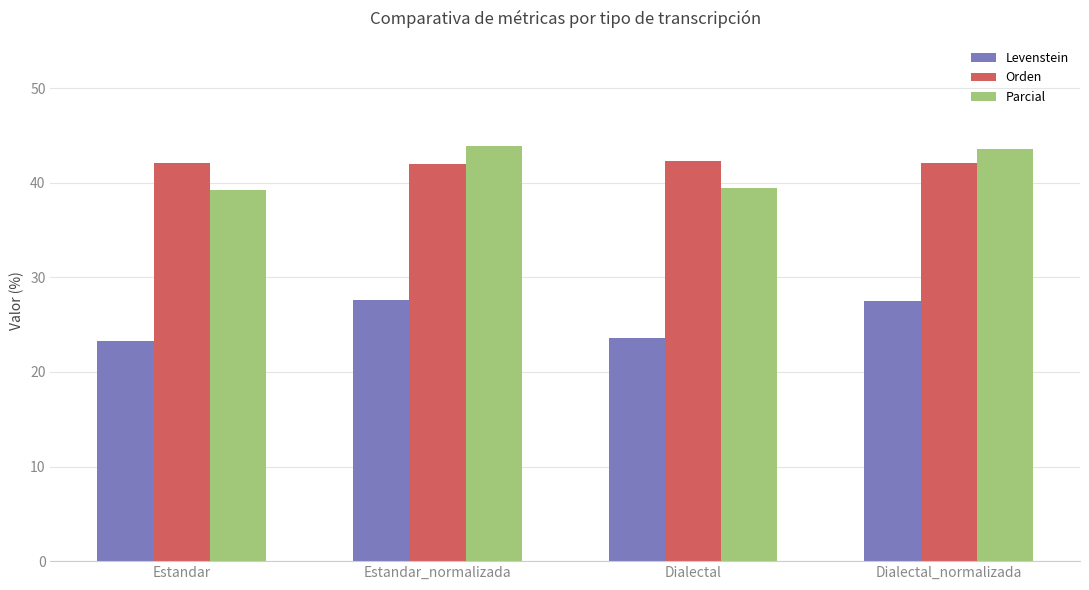

What is the label of the 2nd bar from the left?

Estandar_normalizada